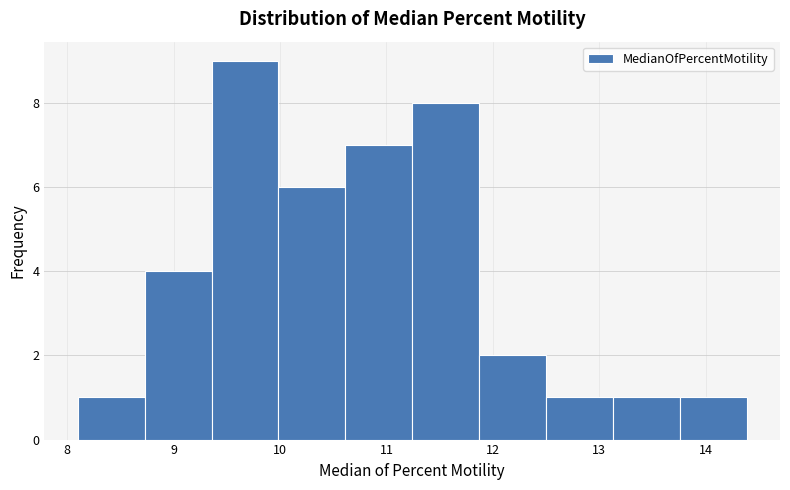

Reading left to right, transcribe this chart: for each bar, give the range it covers on the x-axis and its height. Neither the bar edges nor the heights are printed on the chart, so give them approximately, as read against the axes.

8.1 to 8.7: 1
8.7 to 9.4: 4
9.4 to 10.0: 9
10.0 to 10.6: 6
10.6 to 11.2: 7
11.2 to 11.9: 8
11.9 to 12.5: 2
12.5 to 13.1: 1
13.1 to 13.8: 1
13.8 to 14.4: 1